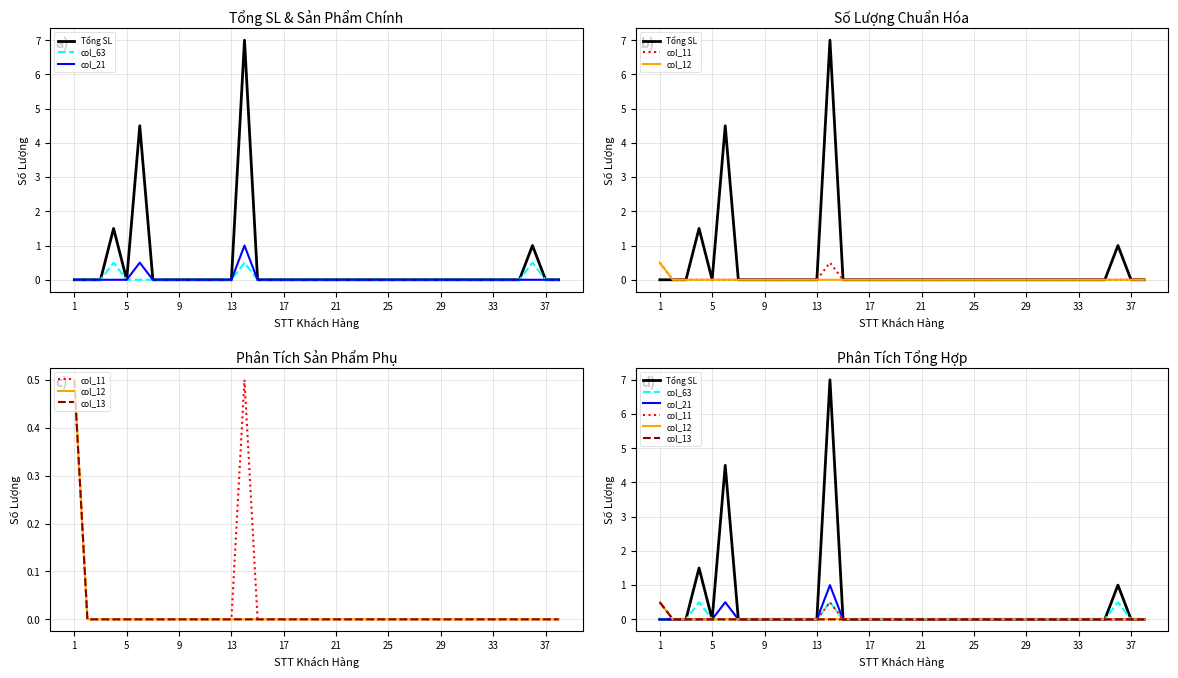

The col_21 series shows -0.4 at 15. True or false?

False